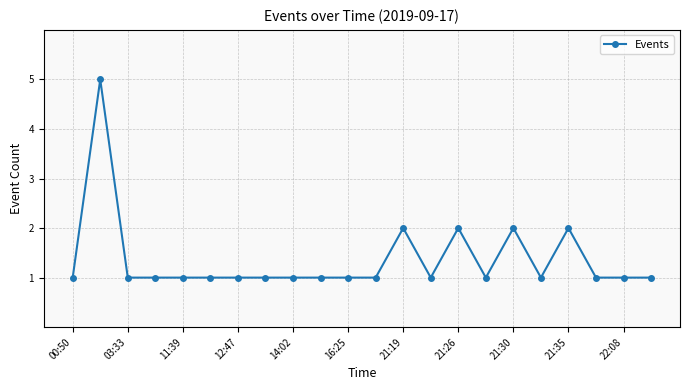

What is the sum of all values?

30